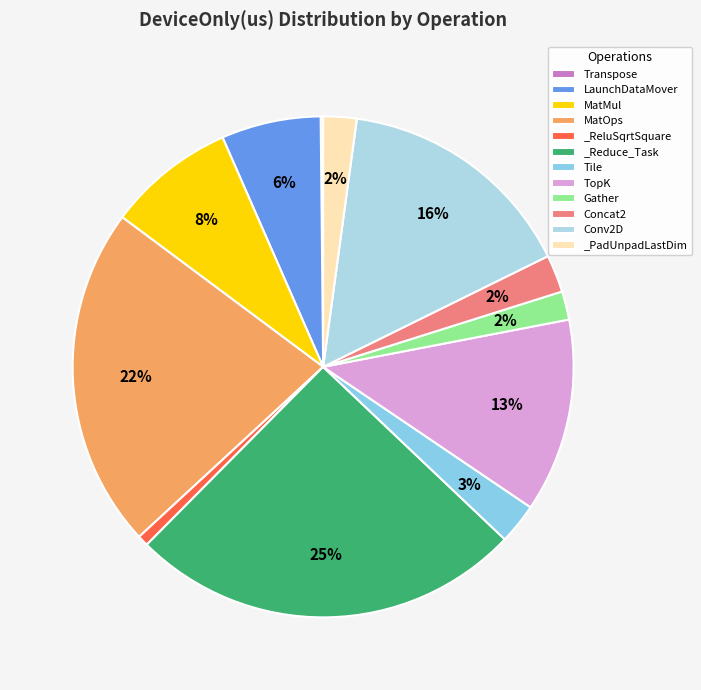

To the nearest percent, what is the average slice percentage?

8%